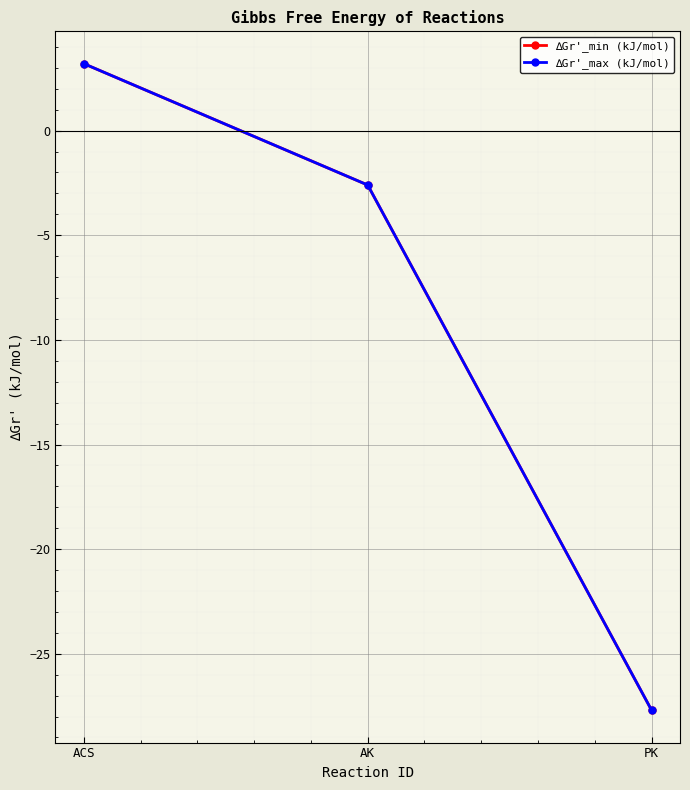

Does the chart have visible grid lines?

Yes